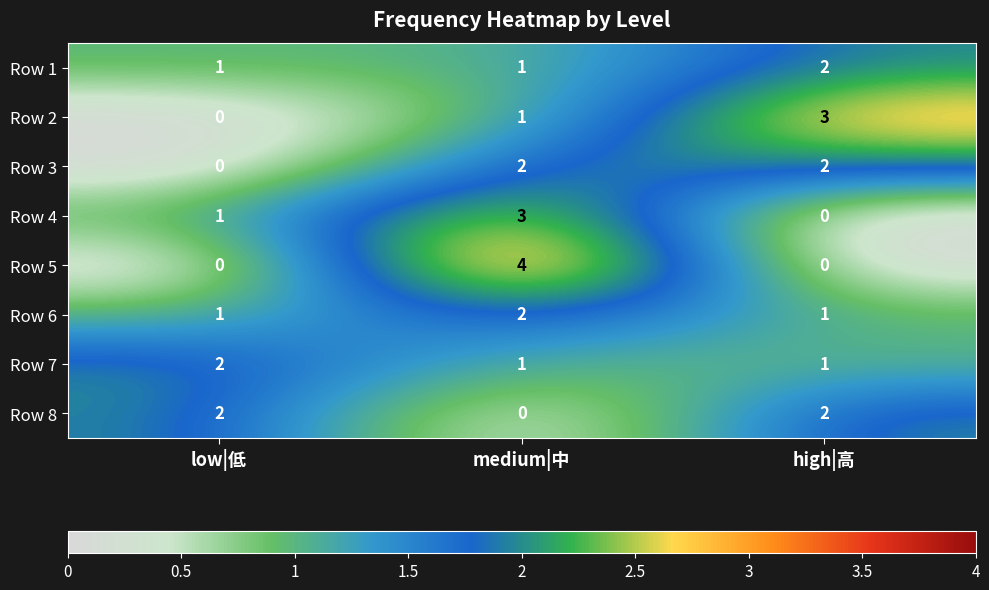

What is the total value across all series at high|高?

11